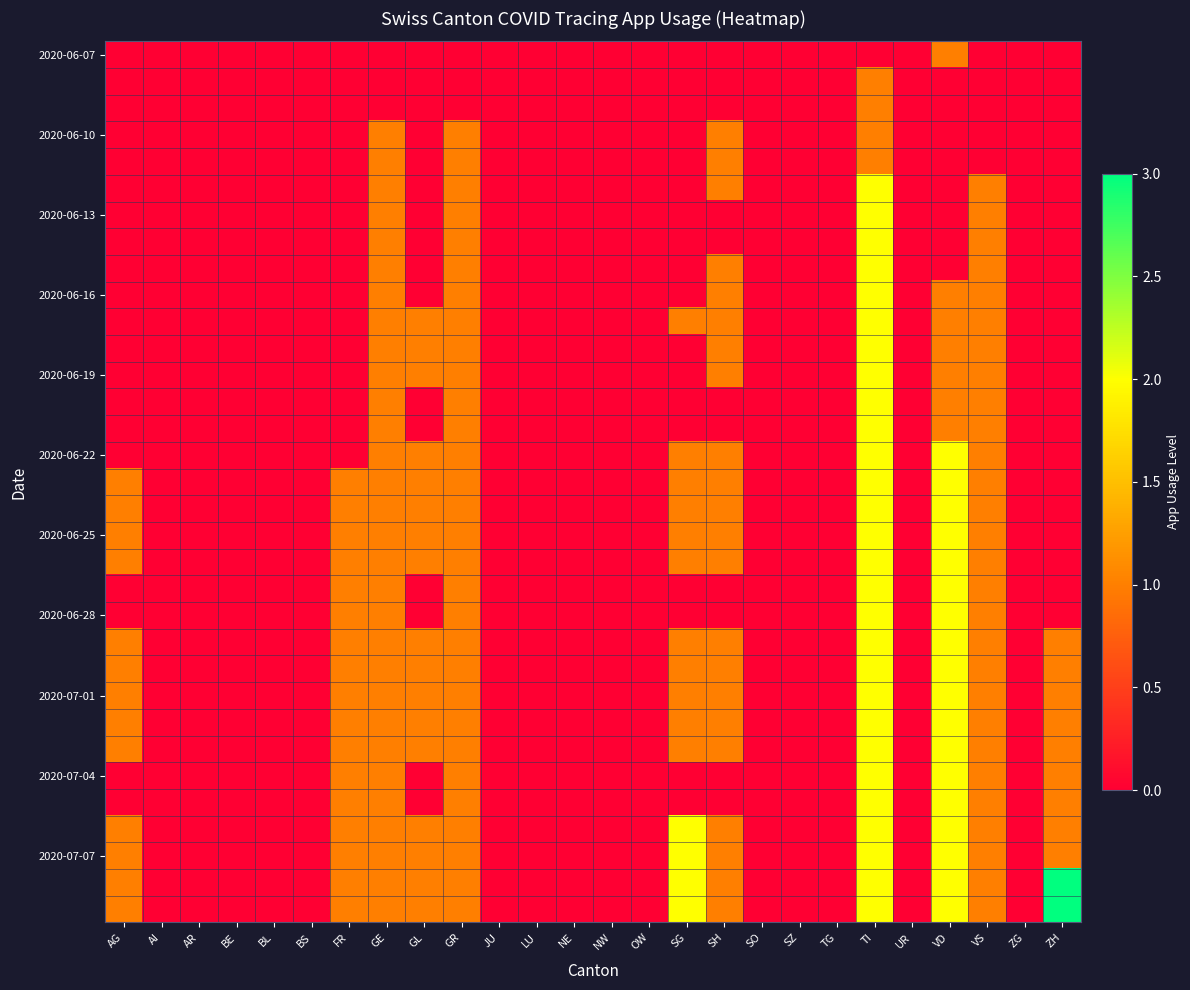

At which category is the sum across all series the highest?

TI